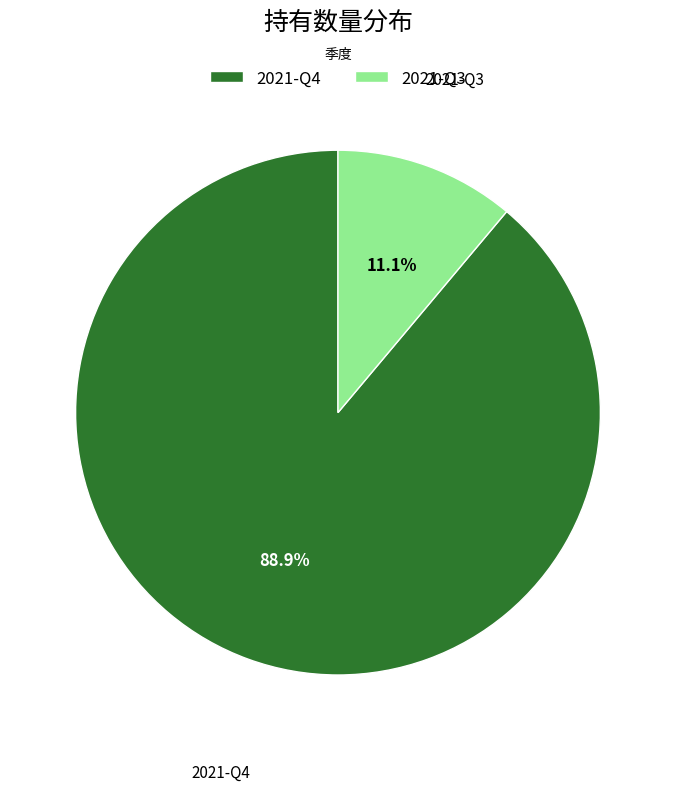

What is the ratio of the value at 2021-Q3 to the value at 2021-Q4?

0.1